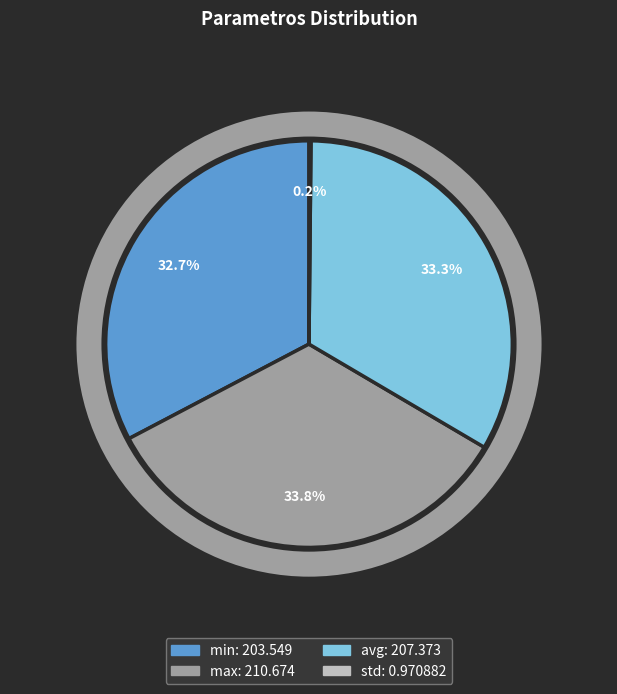

To the nearest percent, what is the average slice percentage?

25%